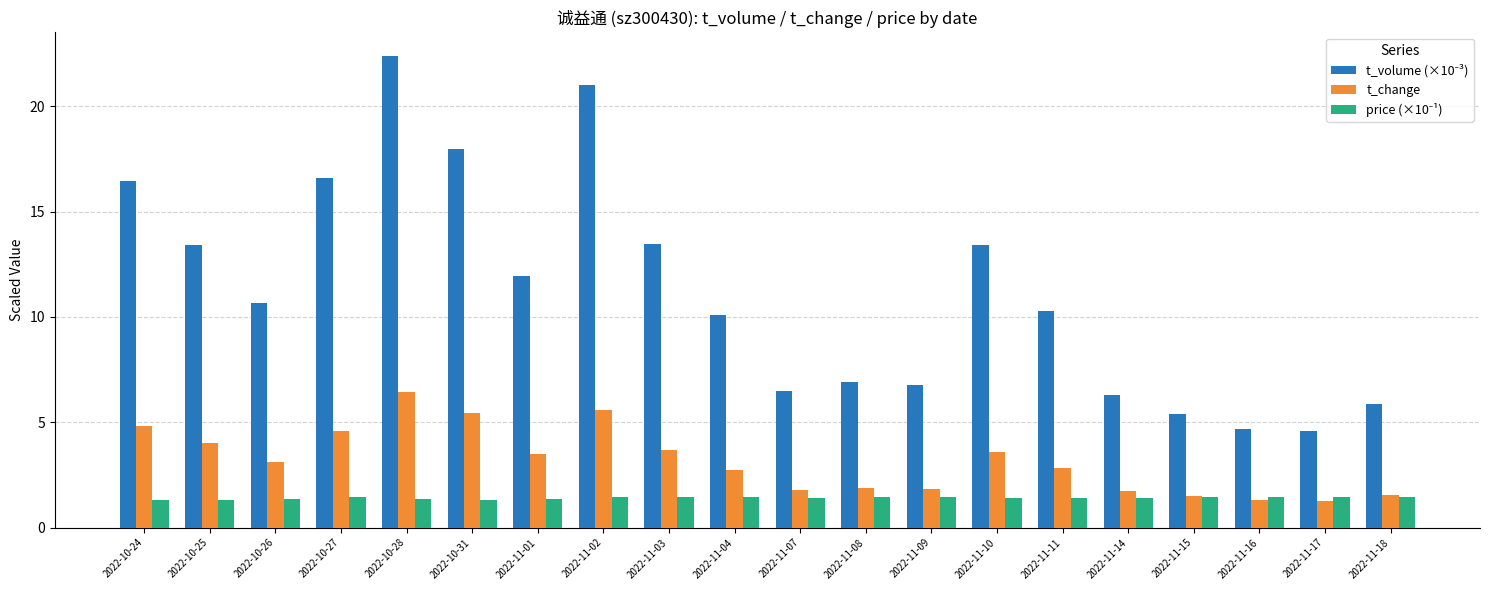

What is the sum of the t_change values at 2022-11-11 and 2022-11-10?

6.4